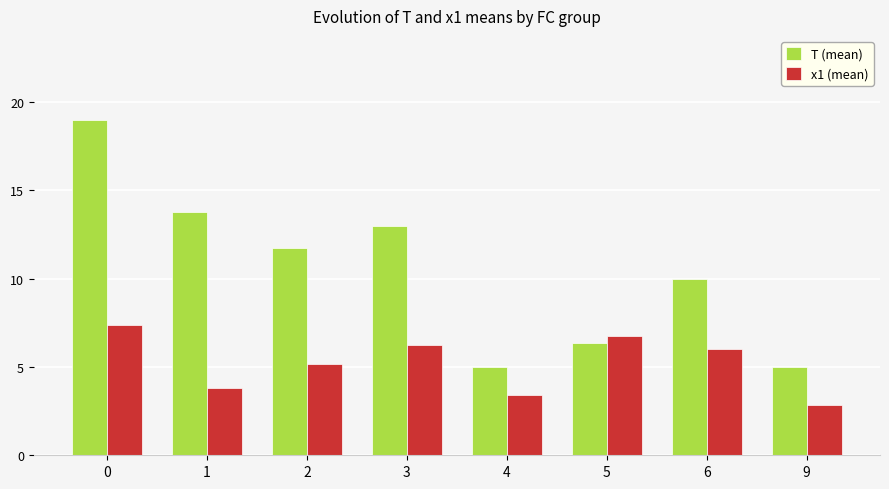

What is the value of the T (mean) bar at the 3rd from the left?

11.8